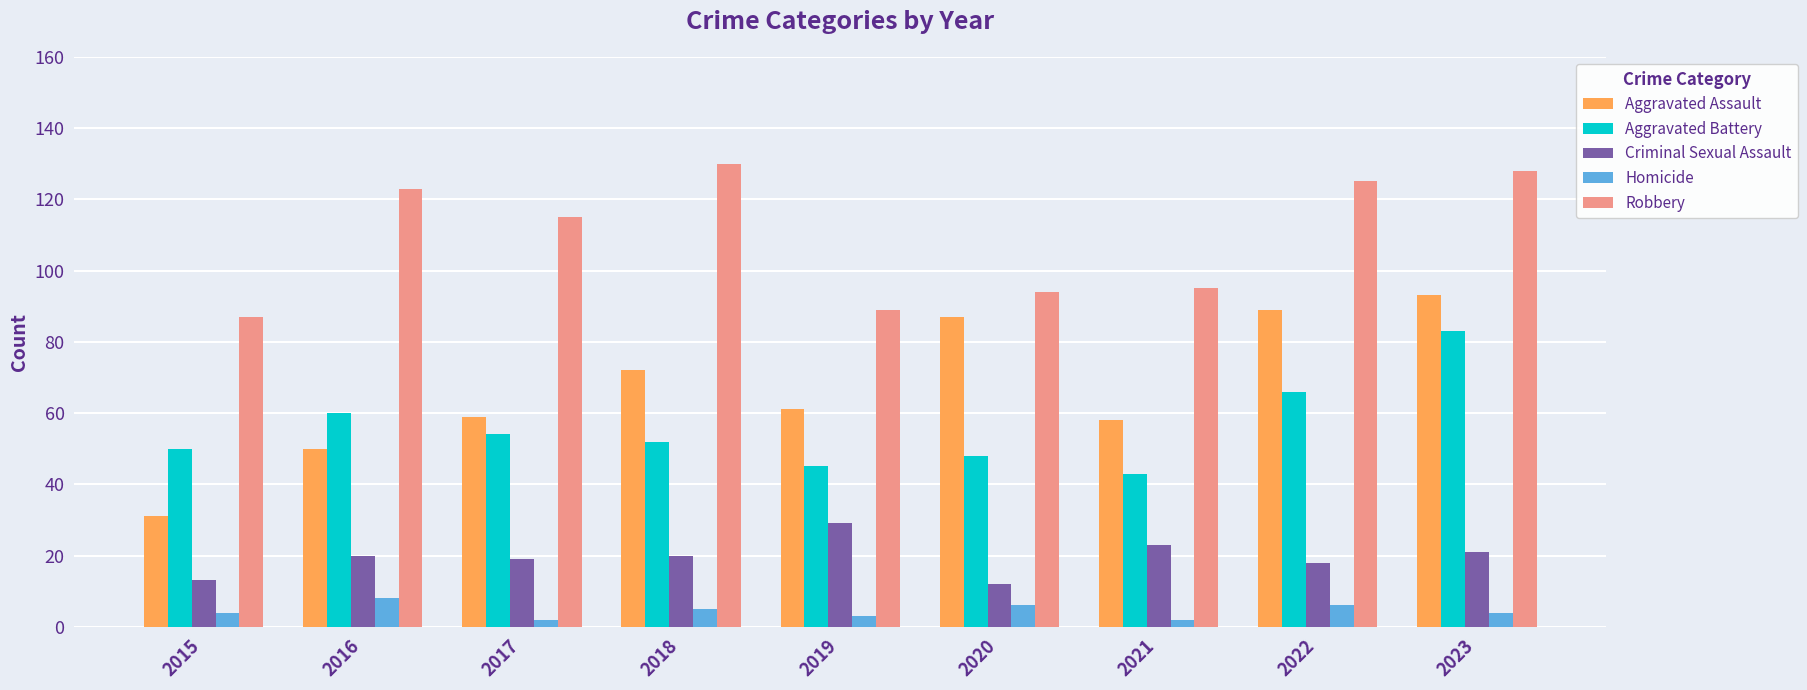

At how many categories does at least one series exceed 47?

9